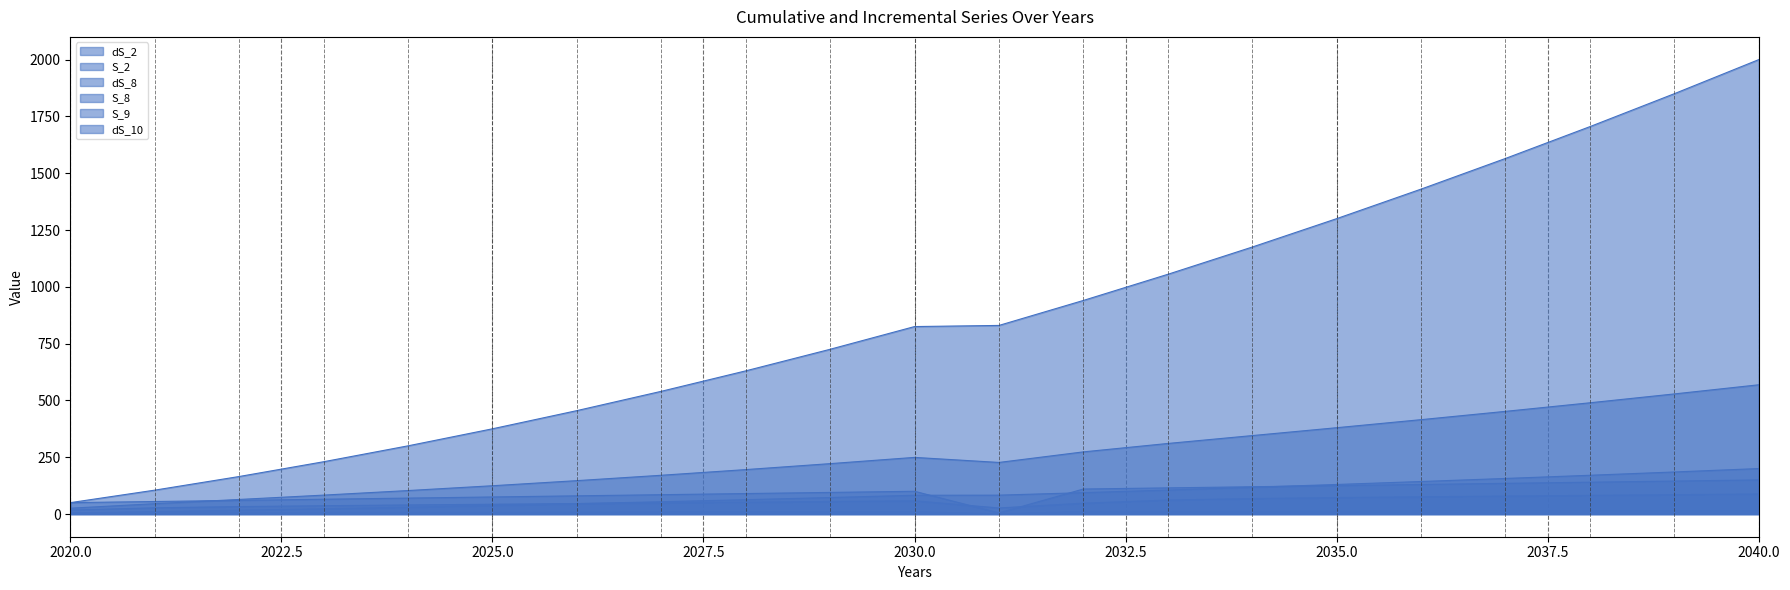

At how many categories does at least one series exceed 1677?

3